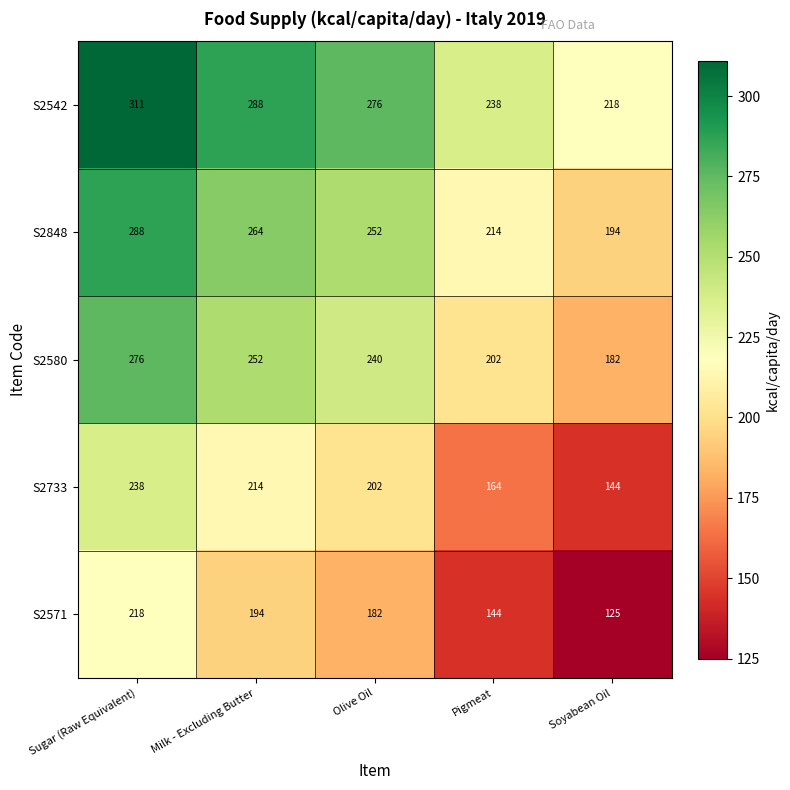

Rank the series at Sugar (Raw Equivalent) from highest to lowest value.

S2542, S2848, S2580, S2733, S2571